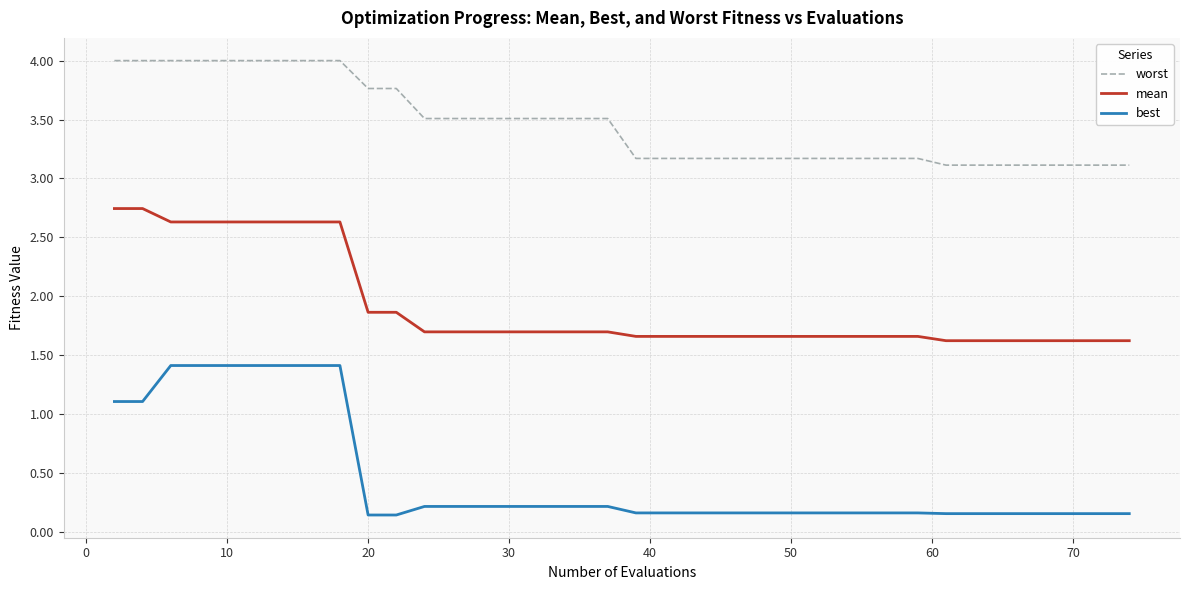

At how many categories does at least one series exceed 2?

40